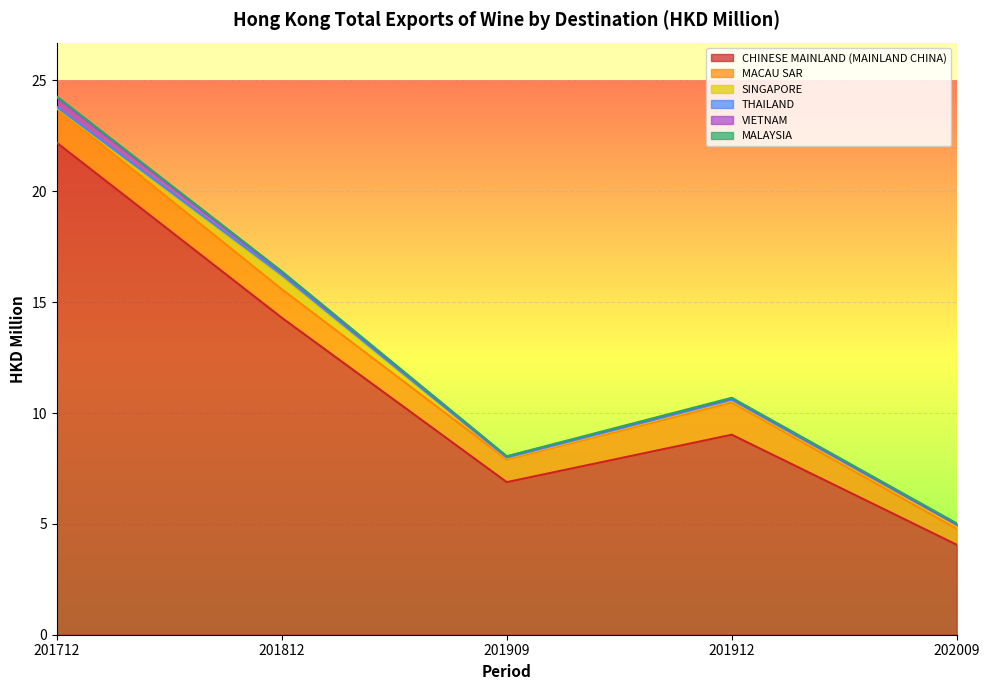

What is the total value across all series at 201912?

10.7